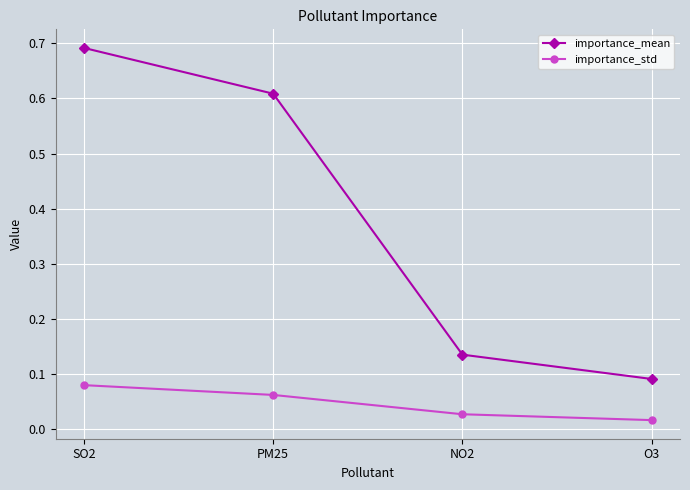

At O3, list the series in order from largest to smallest.

importance_mean, importance_std